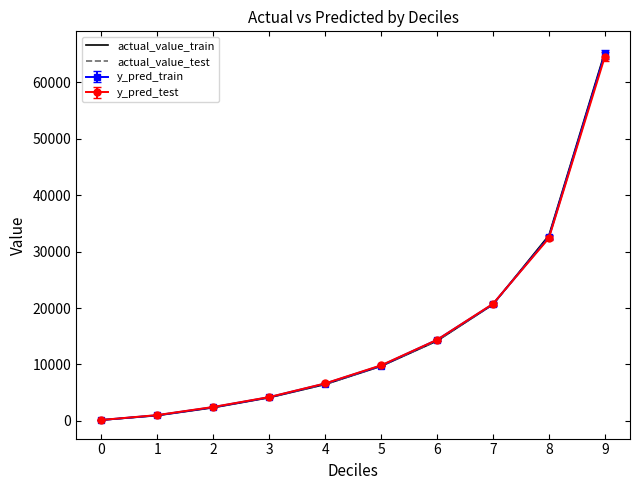

Is the value of actual_value_train at 8 greater than the value of actual_value_test at 5?

Yes